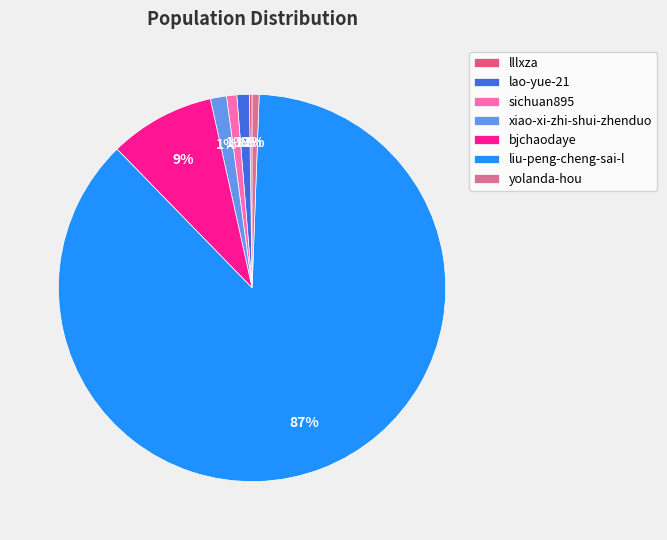

Is it true that sichuan895 is 11% of the pie?

False